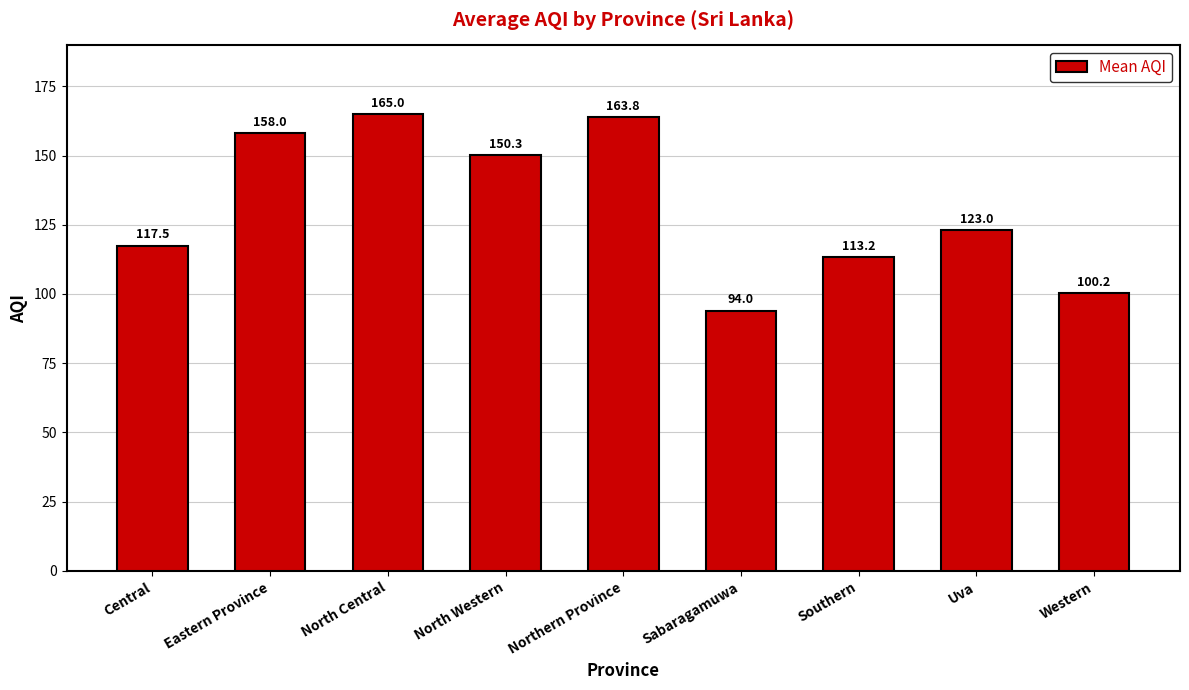

Between Eastern Province and Western, which is larger?

Eastern Province